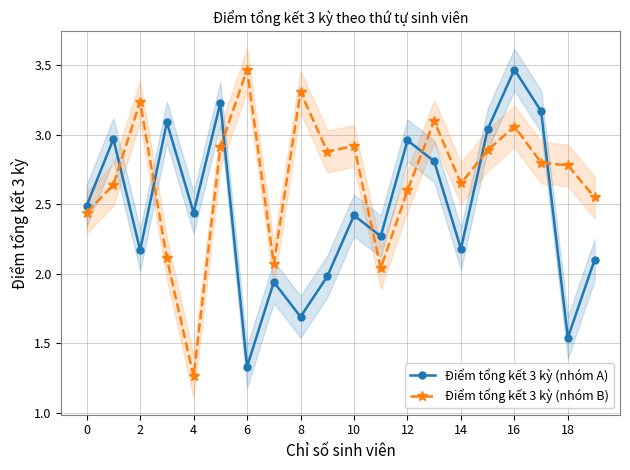

What is the value of the Điểm tổng kết 3 kỳ (nhóm B) point at the 12th from the left?

2.0